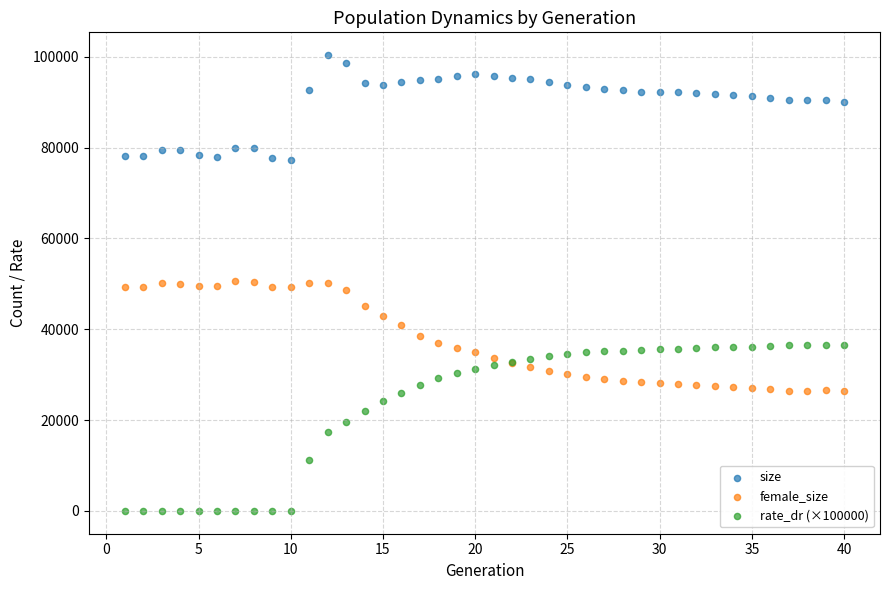

What is the X range (max minus min) for the scatter plot?

39.0